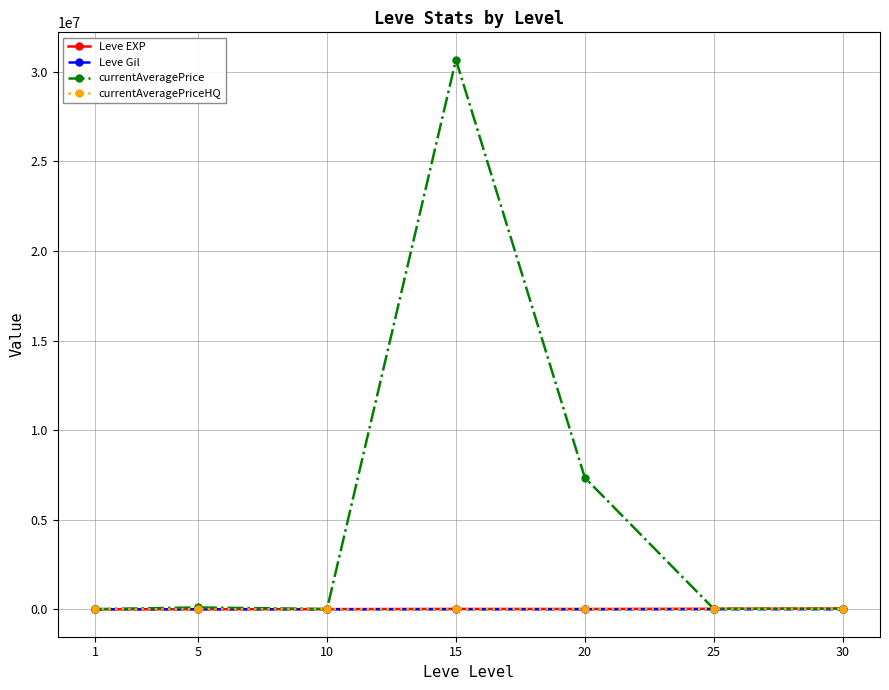

What is the difference between the currentAveragePrice values at 25 and 1?

17949.0